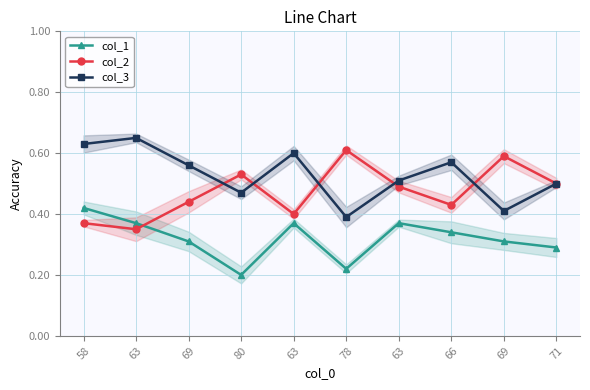

At 58, list the series in order from smallest to largest.

col_2, col_1, col_3